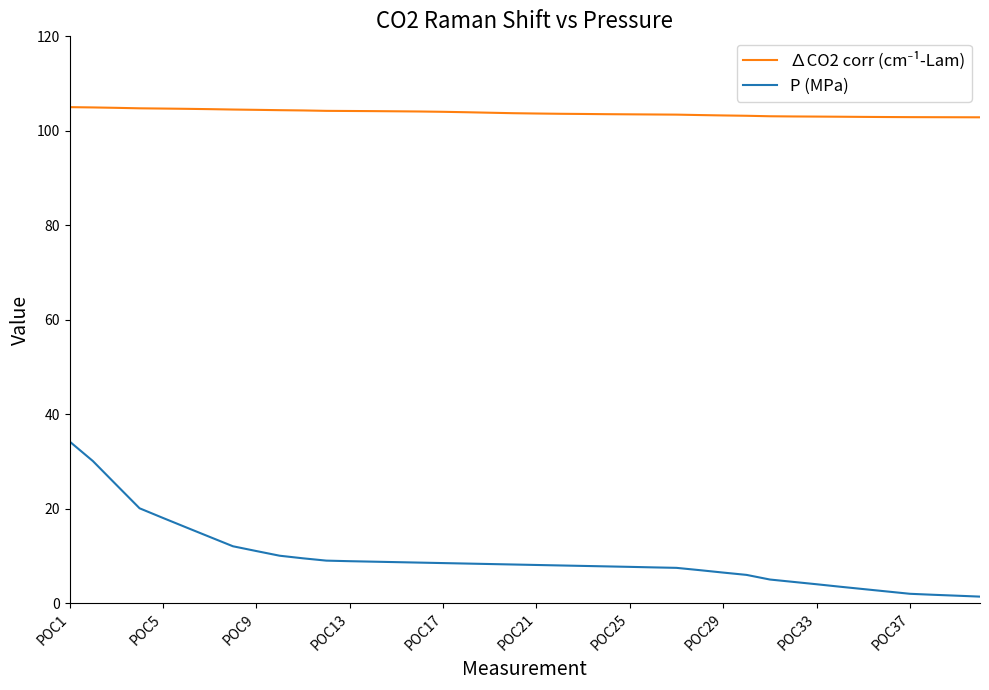

What is the maximum value shown in the chart?

105.0